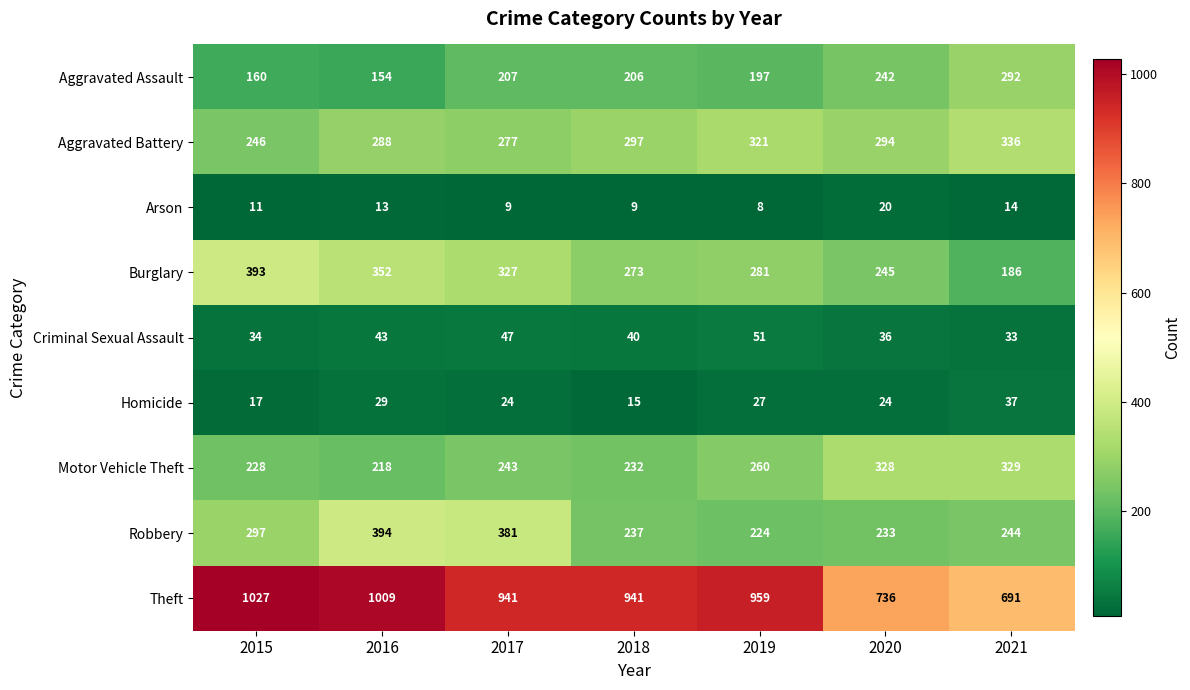

What is the average value of the Aggravated Battery series?

294